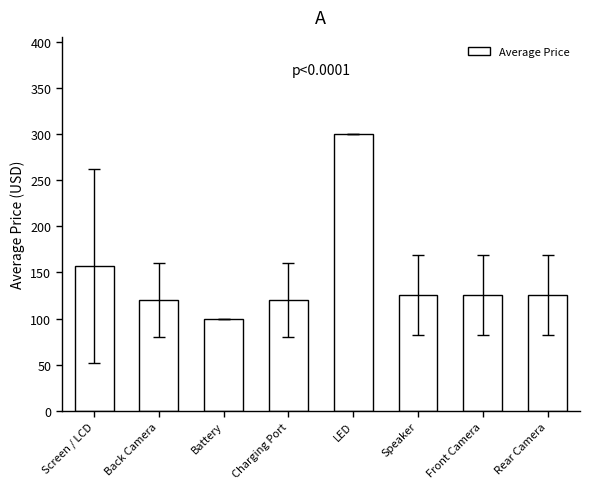

What is the ratio of the value at Charging Port to the value at LED?

0.4